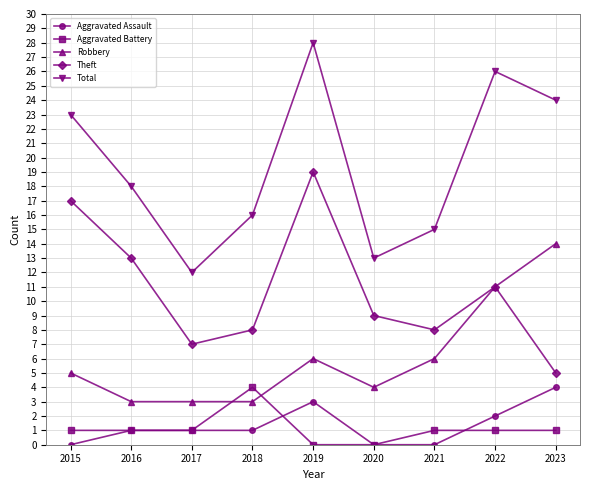

At which label is Total closest to 20?

2016